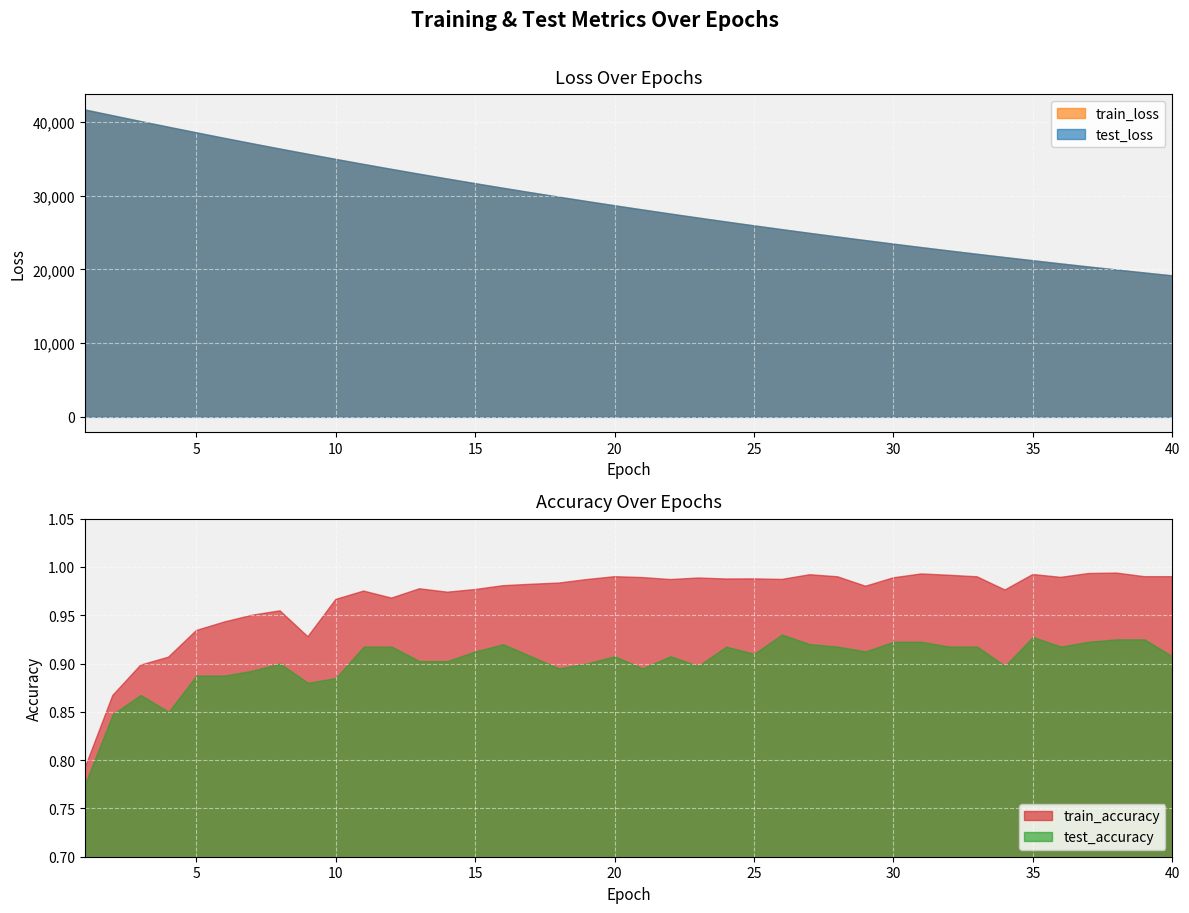

True or false: train_loss and test_loss cross at least once.

False